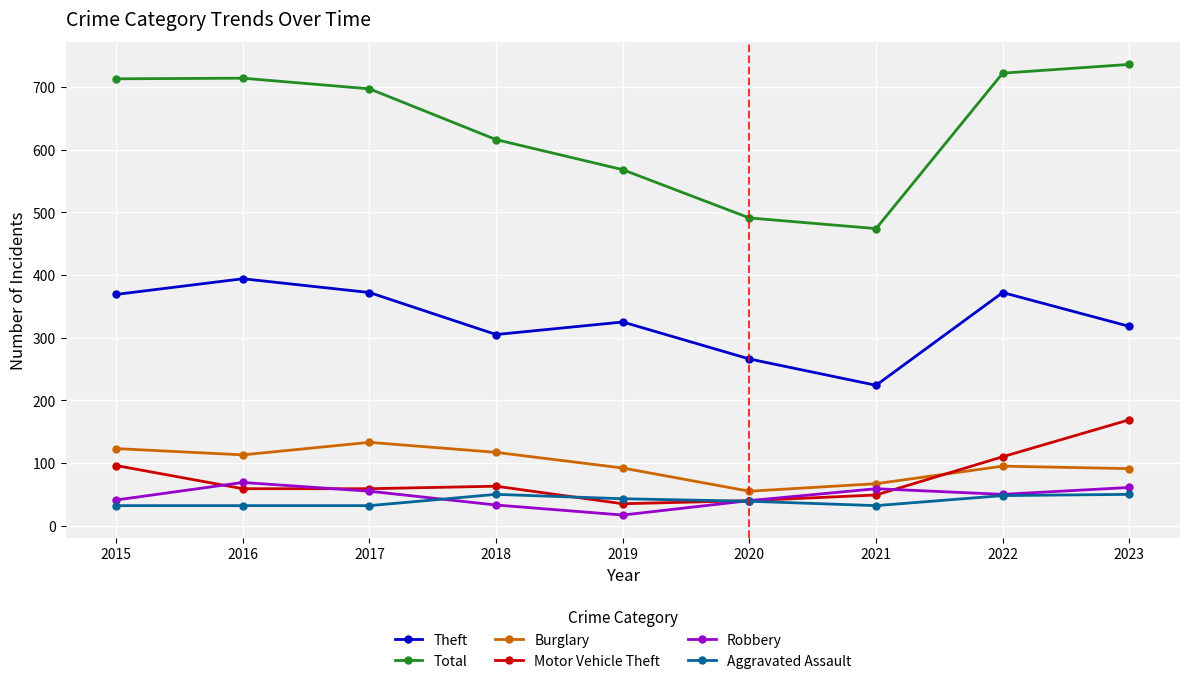

True or false: Theft and Aggravated Assault cross at least once.

False